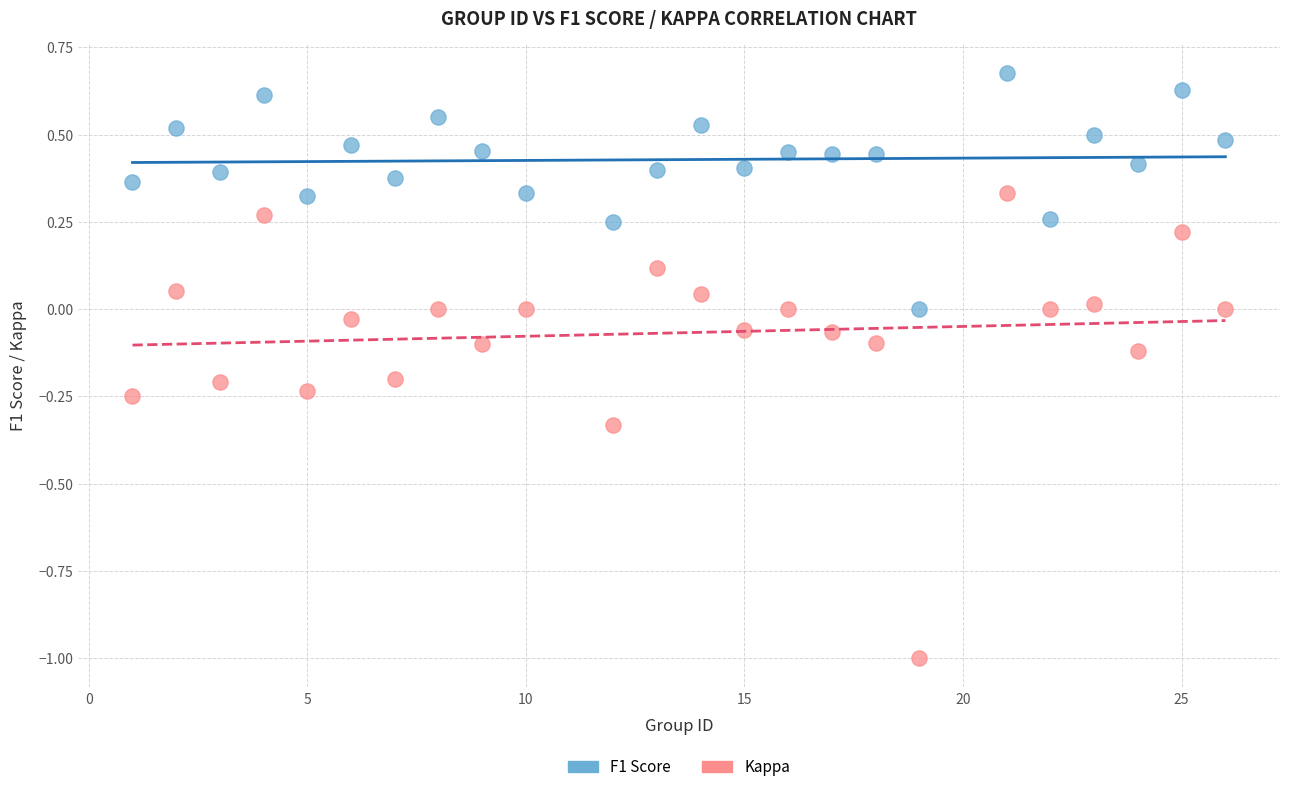

Which series has the widest spread of Y values?

Kappa